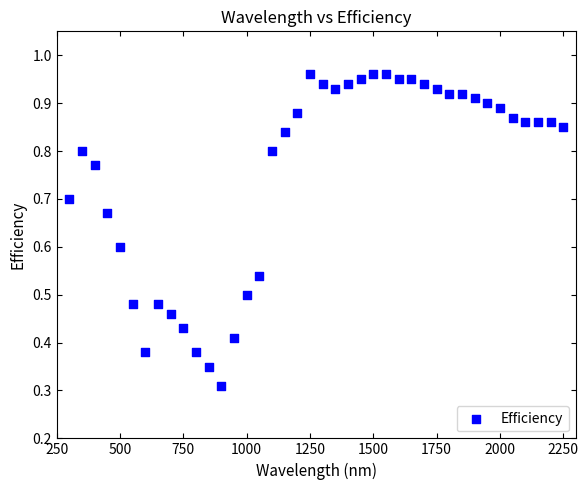

How many points are shown in the scatter plot?

40